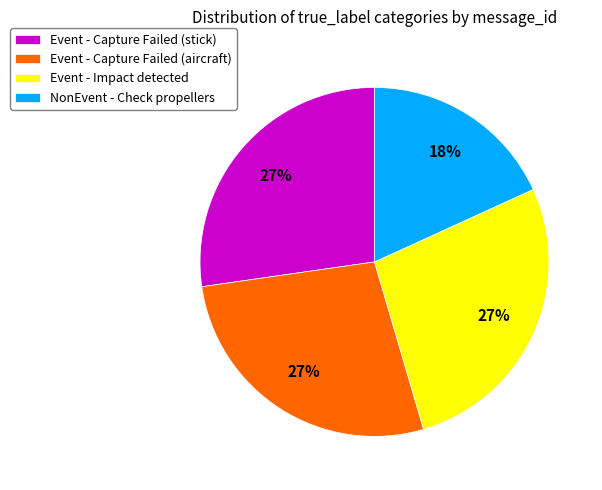

What is the smallest slice in the pie chart?

NonEvent - Check propellers